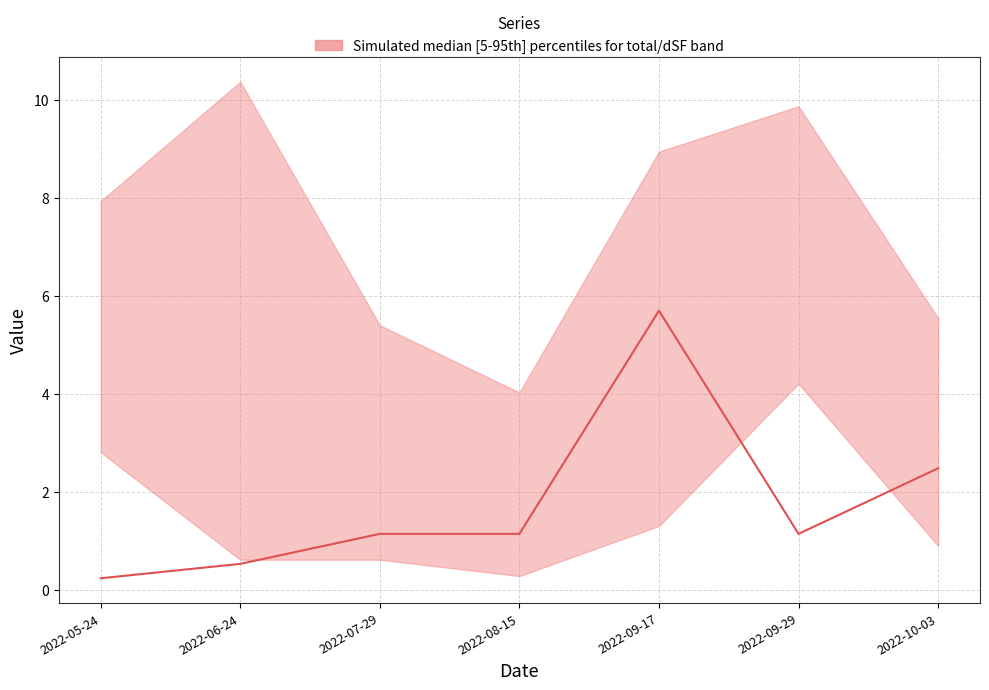

Reading left to right, transcribe all the data shown in this chart.

2022-05-24=0.2	2022-06-24=0.5	2022-07-29=1.1	2022-08-15=1.1	2022-09-17=5.7	2022-09-29=1.1	2022-10-03=2.5